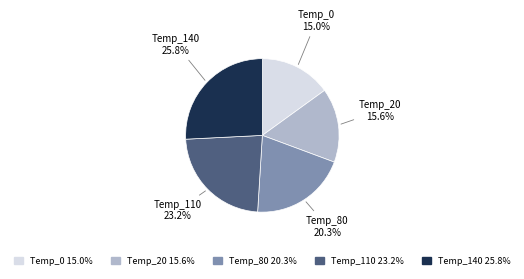

Is there a majority slice in this chart?

No